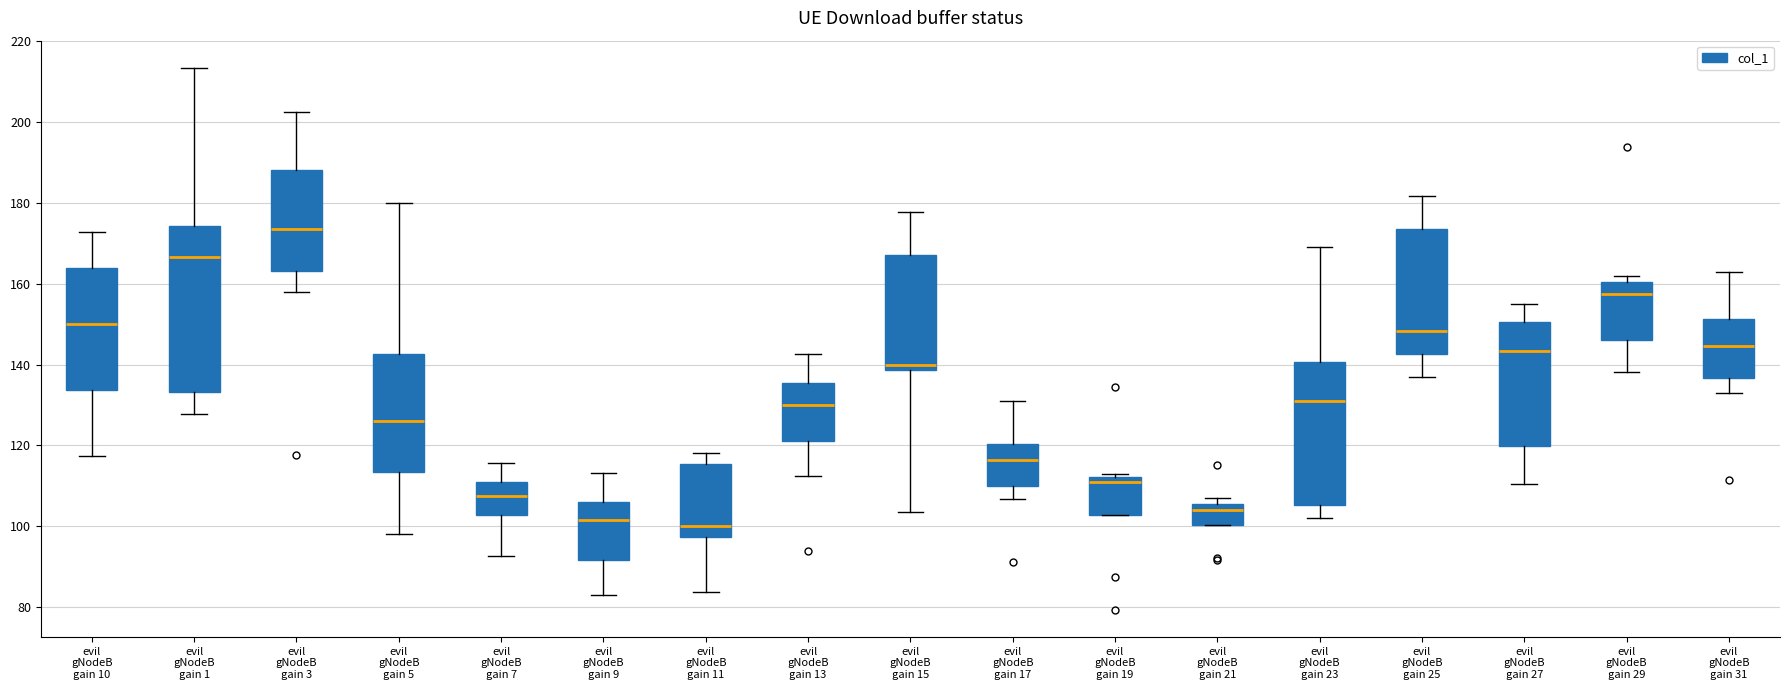

Reading left to right, transcribe this box plot: for each box, give where its median line is, the range the box spans, and where its two whiskers end, as read against the y-axis. The values are not printed on the chart, so give them approximately, as read against the axis.

evil gNodeB gain 10: median 150, box 134 to 164, whiskers 118 to 172
evil gNodeB gain 1: median 166, box 134 to 174, whiskers 128 to 214
evil gNodeB gain 3: median 174, box 164 to 188, whiskers 158 to 202
evil gNodeB gain 5: median 126, box 114 to 142, whiskers 98 to 180
evil gNodeB gain 7: median 108, box 102 to 112, whiskers 92 to 116
evil gNodeB gain 9: median 102, box 92 to 106, whiskers 84 to 114
evil gNodeB gain 11: median 100, box 98 to 116, whiskers 84 to 118
evil gNodeB gain 13: median 130, box 122 to 136, whiskers 112 to 142
evil gNodeB gain 15: median 140, box 138 to 168, whiskers 104 to 178
evil gNodeB gain 17: median 116, box 110 to 120, whiskers 106 to 132
evil gNodeB gain 19: median 110, box 102 to 112, whiskers 102 to 114
evil gNodeB gain 21: median 104, box 100 to 106, whiskers 100 to 108
evil gNodeB gain 23: median 132, box 106 to 140, whiskers 102 to 170
evil gNodeB gain 25: median 148, box 142 to 174, whiskers 138 to 182
evil gNodeB gain 27: median 144, box 120 to 150, whiskers 110 to 156
evil gNodeB gain 29: median 158, box 146 to 160, whiskers 138 to 162
evil gNodeB gain 31: median 144, box 136 to 152, whiskers 132 to 164